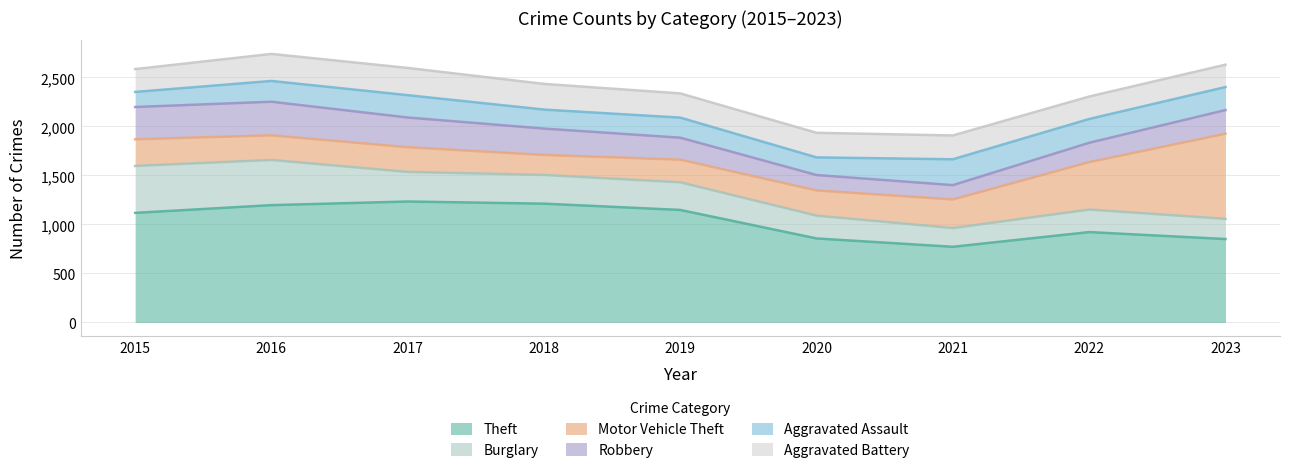

Does the chart display data point markers on the line(s)?

No